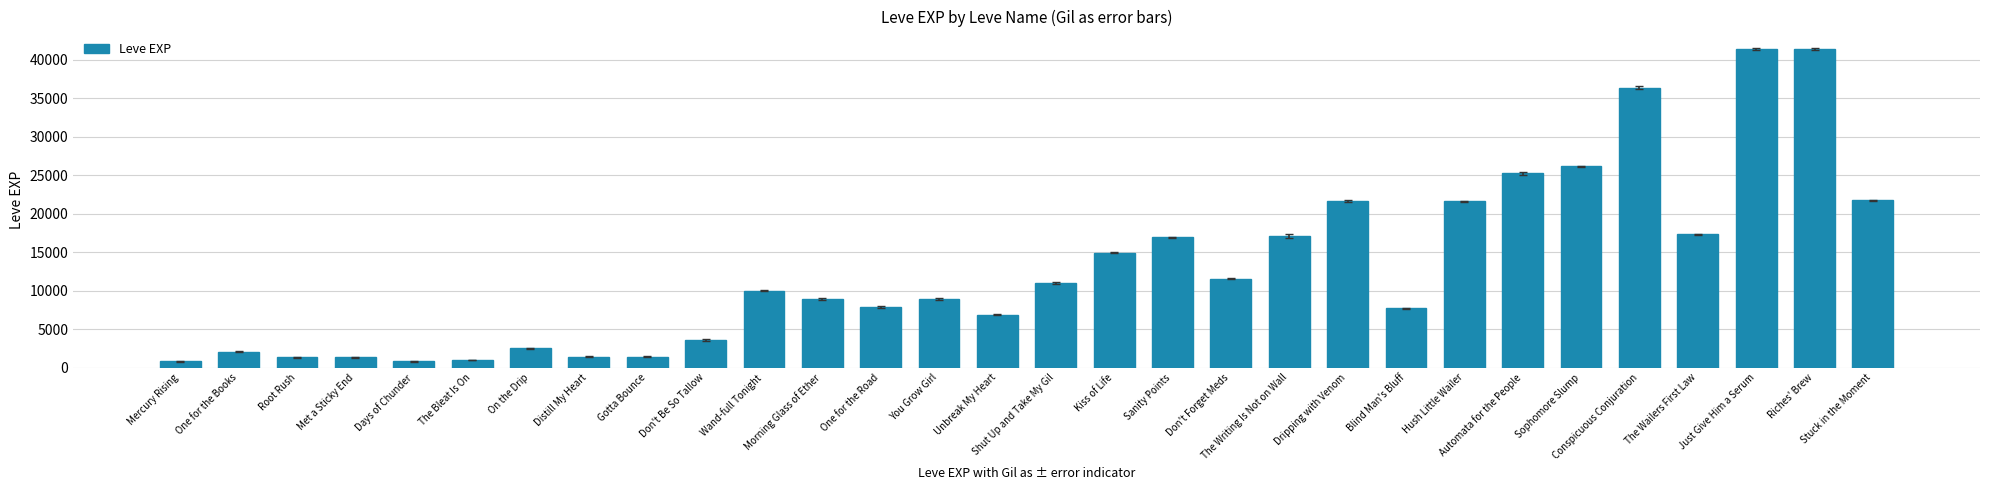

What is the greatest value displayed?

41410